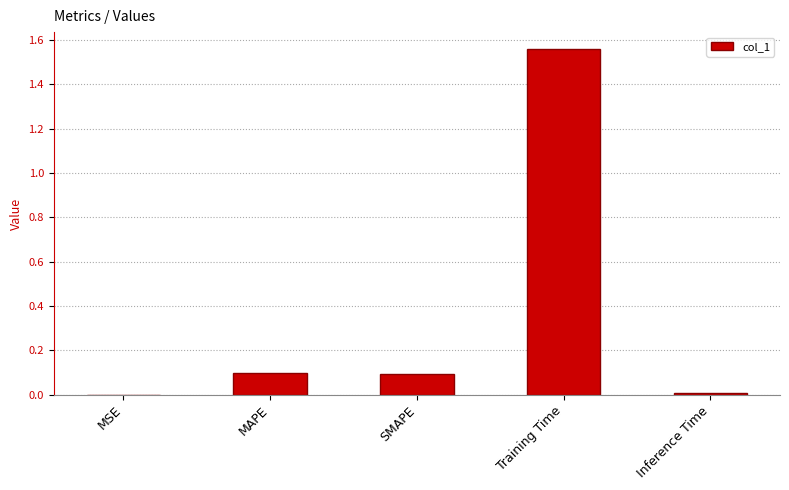

The value at Inference Time is 0.0. True or false?

True